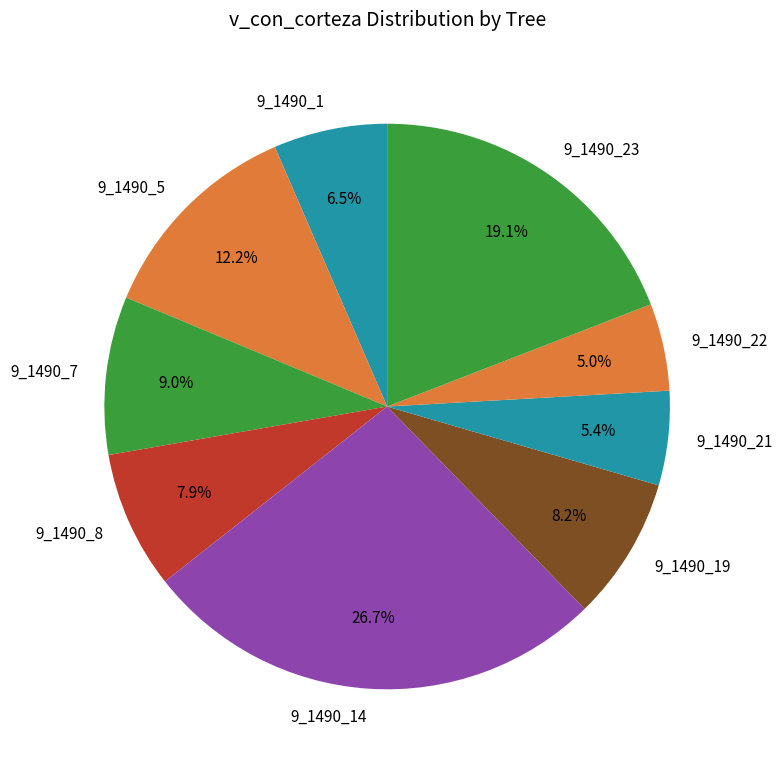

The 9_1490_8 slice represents 12% of the pie. True or false?

False